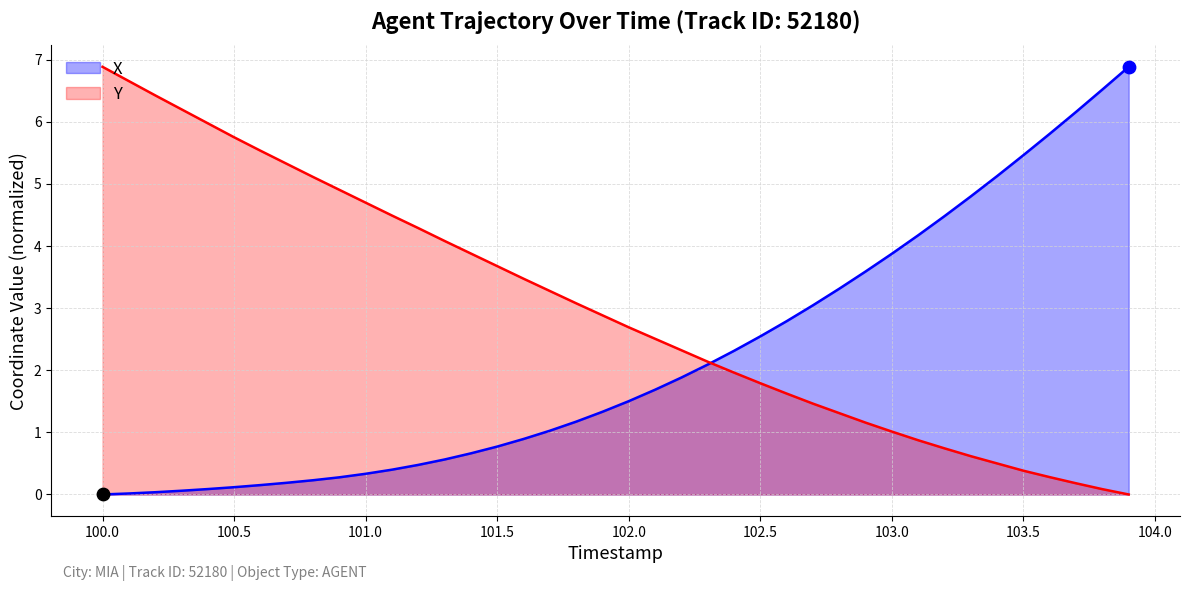

Which series has the largest Y range (max minus min)?

X